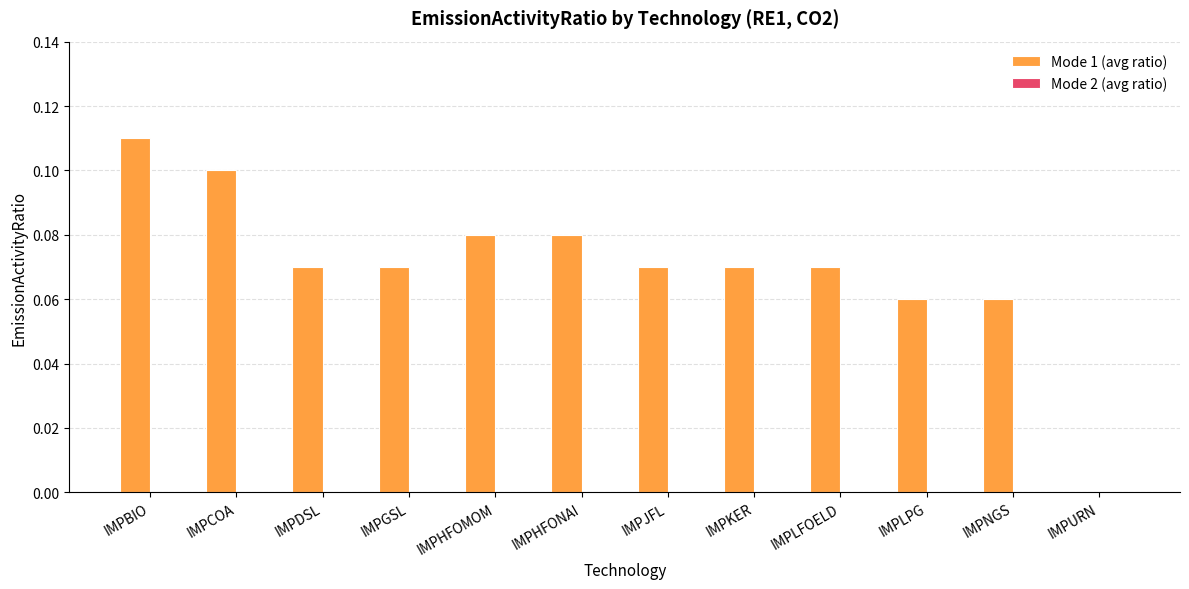

Which has a higher value, IMPHFONAI or IMPNGS?

IMPHFONAI